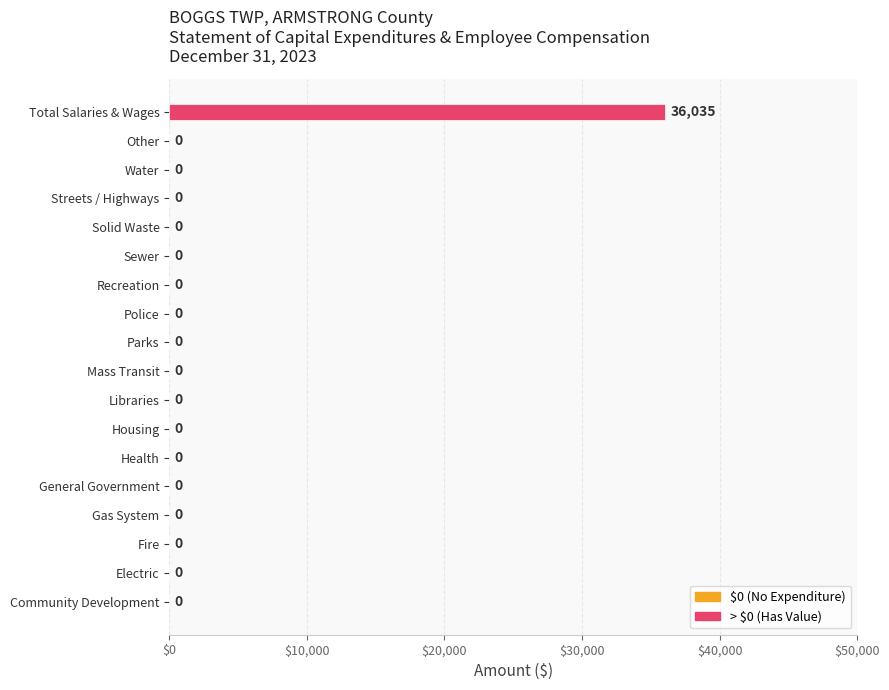

Which label corresponds to the largest value in the chart?

Total Salaries & Wages